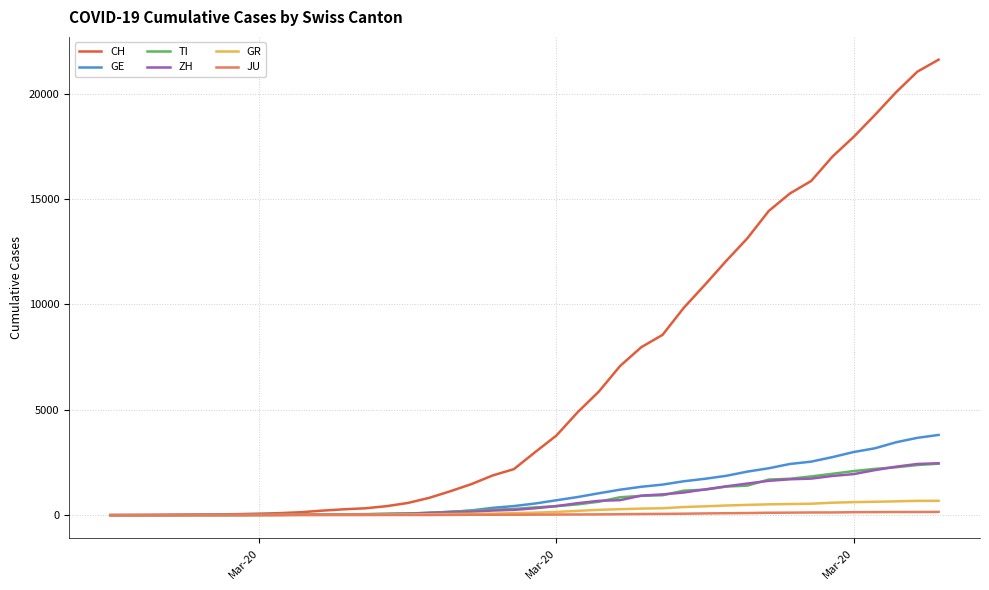

Which series has the largest range (max minus min)?

CH